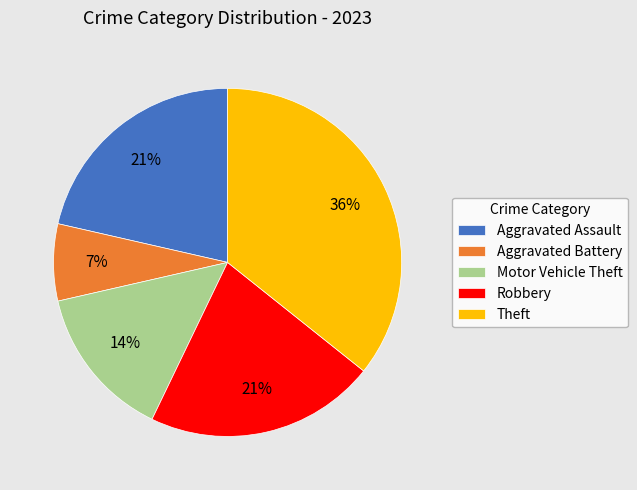

How many slices are in this pie chart?

5